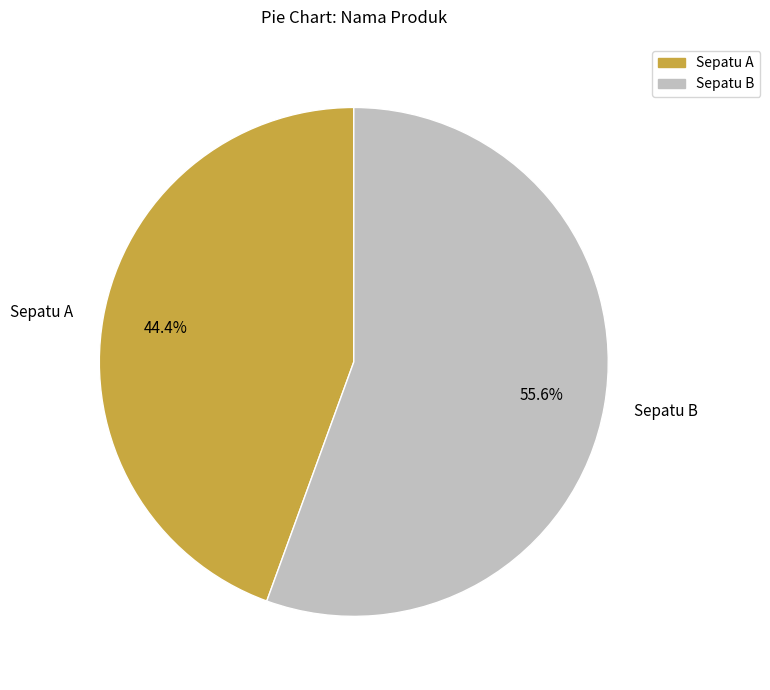

To the nearest percent, what percentage of the pie is Sepatu B?

56%